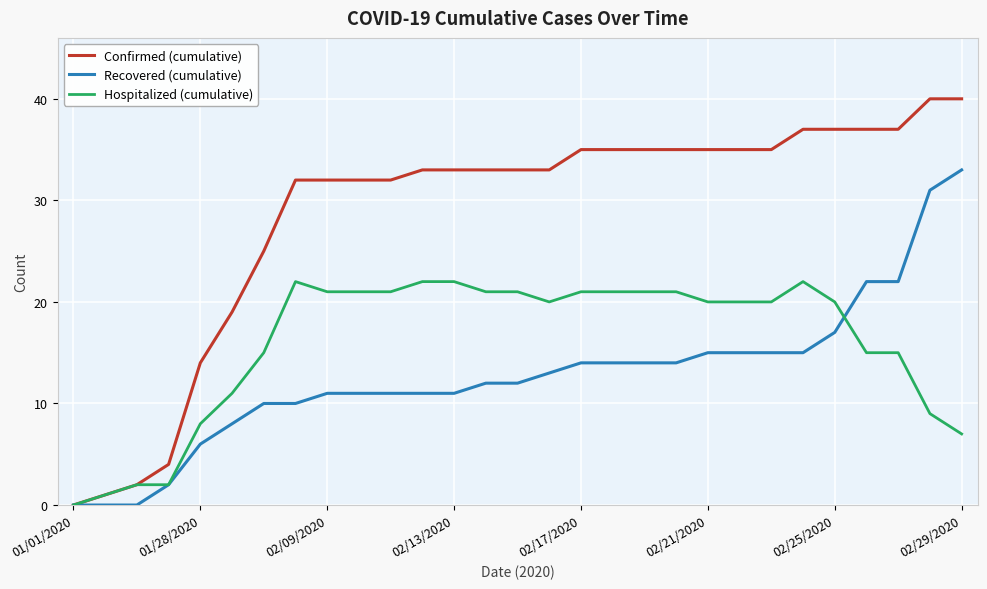

Reading left to right, transcribe all the data shown in this chart.

Confirmed (cumulative): 0	1	2	4	14	19	25	32	32	32	32	33	33	33	33	33	35	35	35	35	35	35	35	37	37	37	37	40	40
Recovered (cumulative): 0	0	0	2	6	8	10	10	11	11	11	11	11	12	12	13	14	14	14	14	15	15	15	15	17	22	22	31	33
Hospitalized (cumulative): 0	1	2	2	8	11	15	22	21	21	21	22	22	21	21	20	21	21	21	21	20	20	20	22	20	15	15	9	7